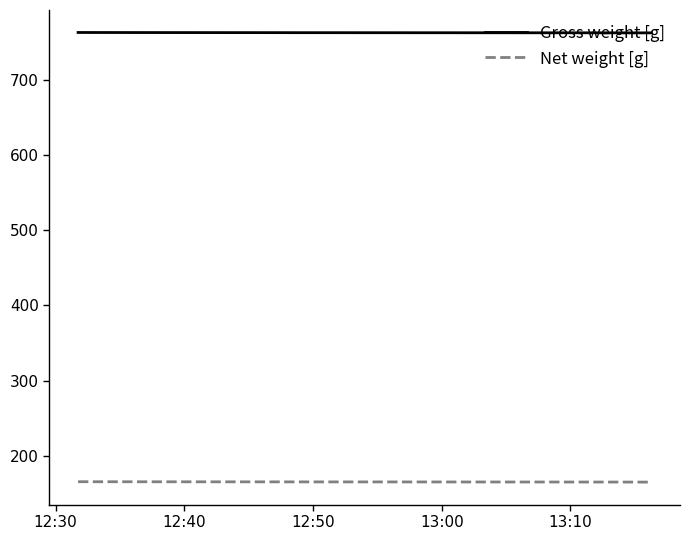

True or false: Gross weight [g] and Net weight [g] cross at least once.

False